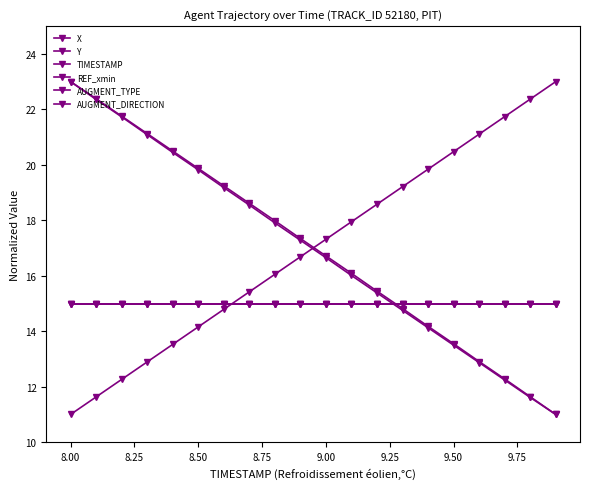

Does the chart have visible grid lines?

No